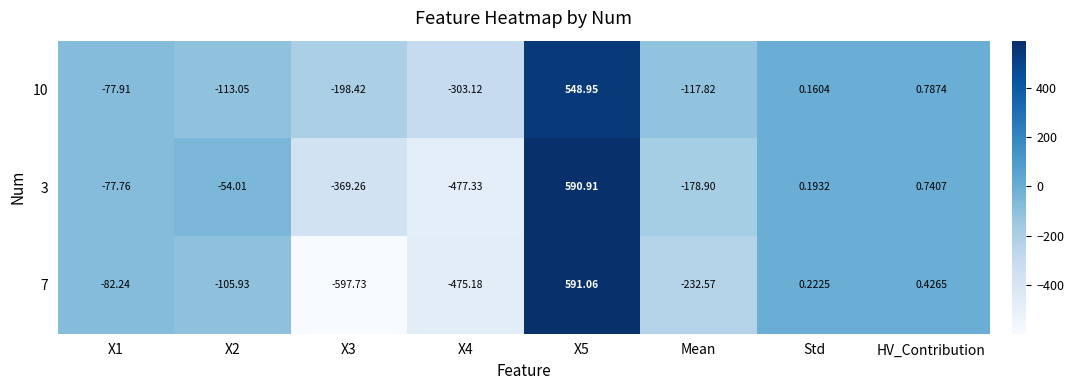

Which series has the widest spread of values?

7